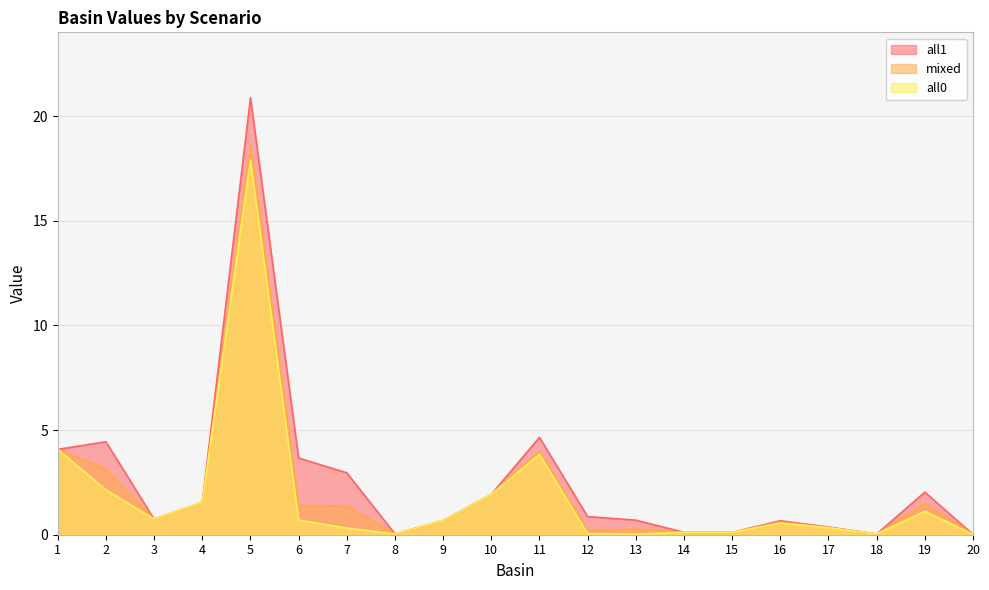

What are all the series names shown in the legend?

mixed, all1, all0